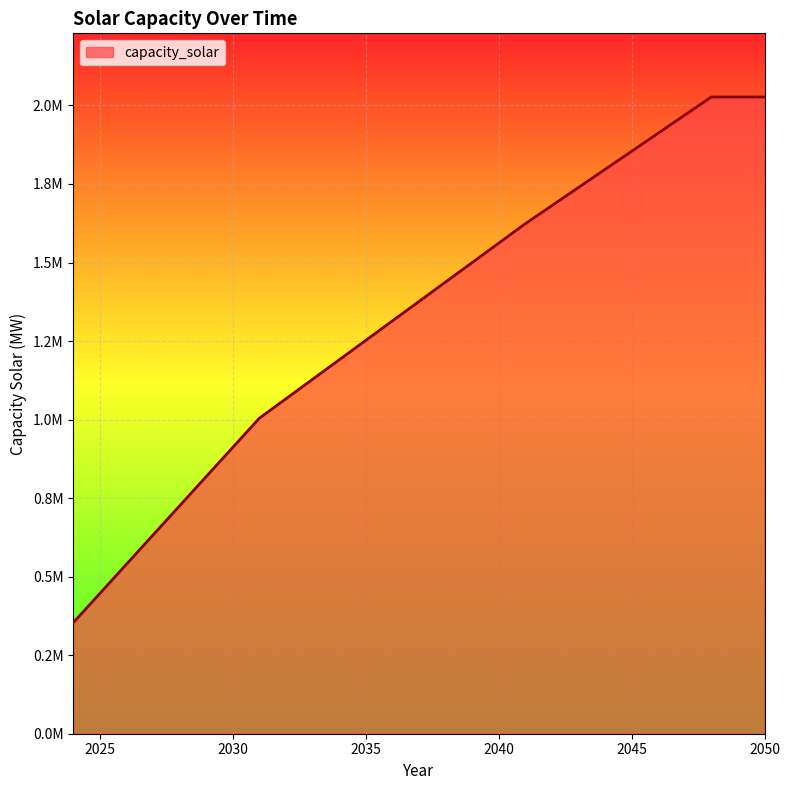

Does the chart have visible grid lines?

Yes